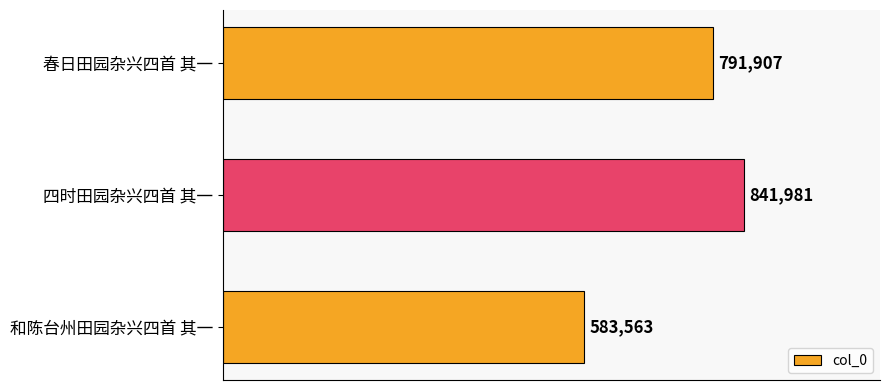

What is the difference between the maximum and minimum values?

258418